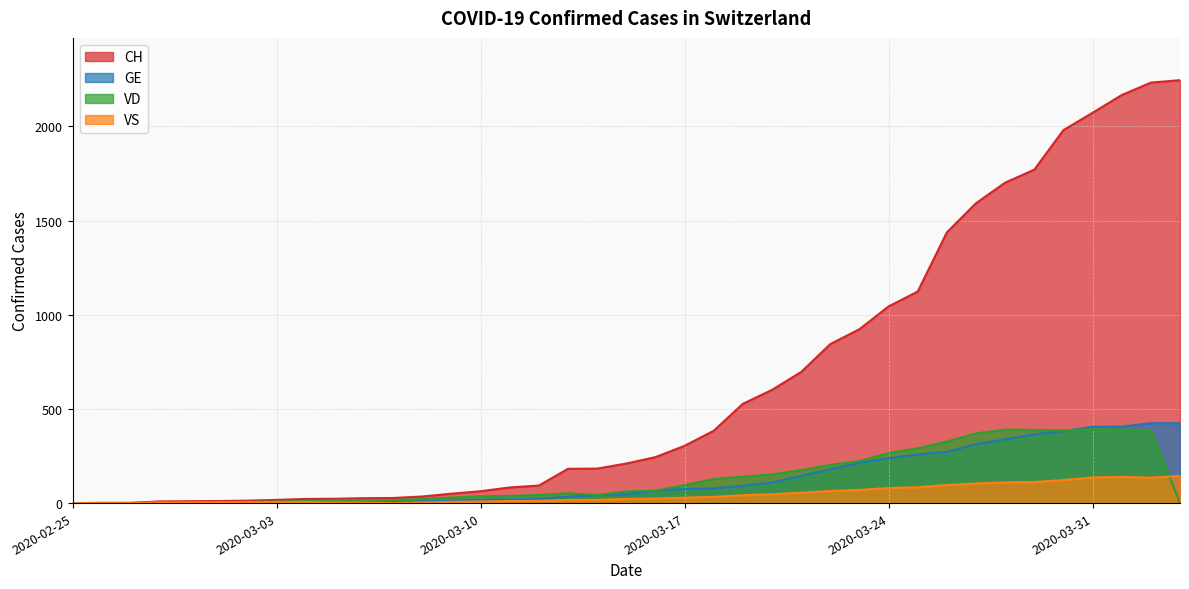

Reading right to left, transcribe all the data shown in this chart.

CH: 2245	2232	2166	2072	1980	1770	1701	1592	1437	1123	1044	923	844	696	601	527	384	304	244	210	183	182	93	83	63	50	35	27	26	23	22	17	13	11	10	9	1	1	0
GE: 424	424	406	405	382	365	339	313	272	258	238	214	179	145	109	92	78	75	66	46	43	33	23	20	18	13	9	7	7	5	4	4	3	3	3	2	1	1	0
VD: 0	386	390	392	386	388	390	370	327	291	266	223	203	175	152	140	128	95	66	62	43	52	43	38	36	29	22	16	15	14	11	8	6	4	4	4	0	0	0
VS: 144	135	139	136	122	112	110	104	96	84	80	70	64	55	47	42	33	29	24	22	17	17	12	11	8	7	3	0	3	3	6	5	4	4	3	3	0	0	0